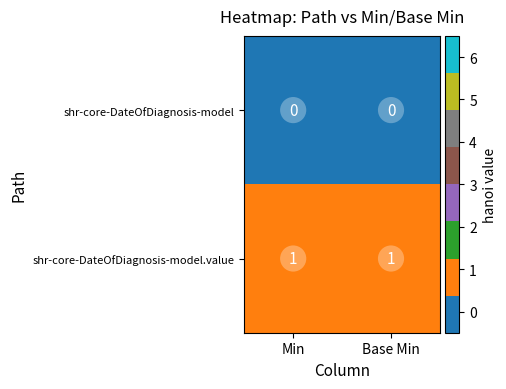

Is the value of shr-core-DateOfDiagnosis-model at Min greater than the value of shr-core-DateOfDiagnosis-model.value at Base Min?

No